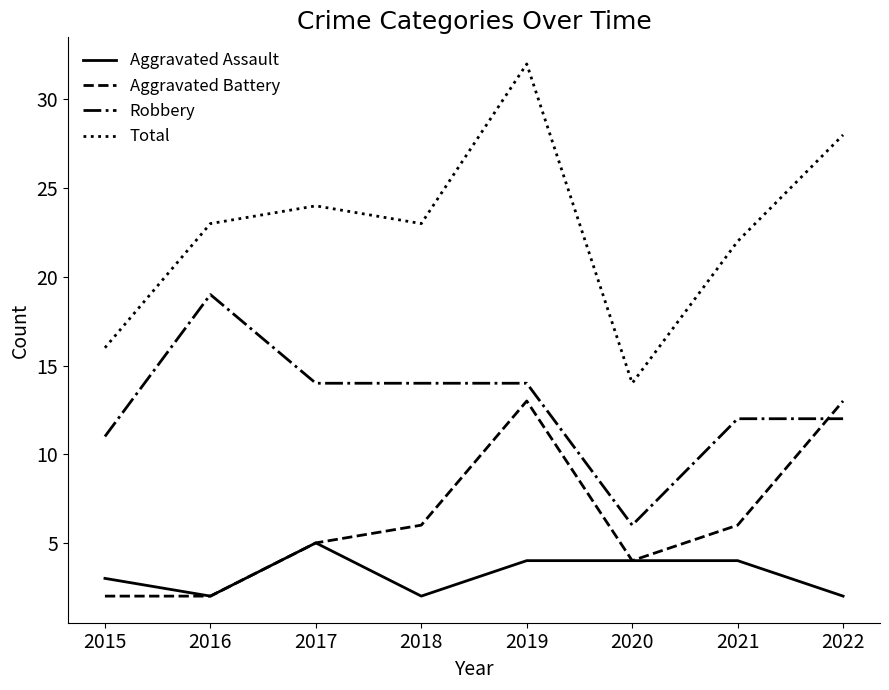

At which label is Aggravated Assault closest to 3?

2015